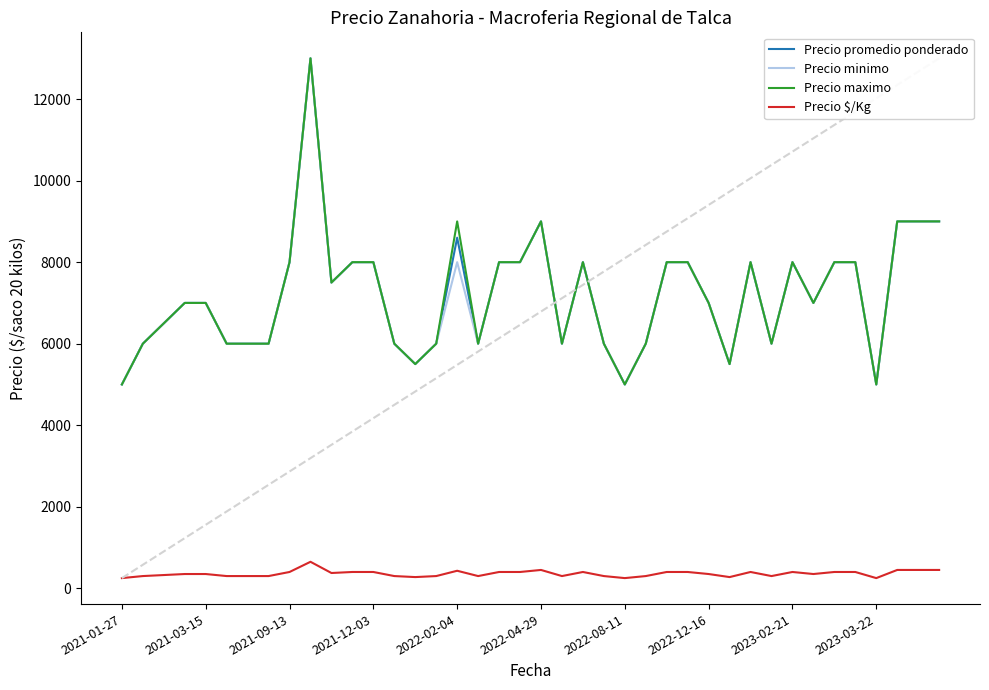

True or false: Precio $/Kg and Precio promedio ponderado intersect in this chart.

False